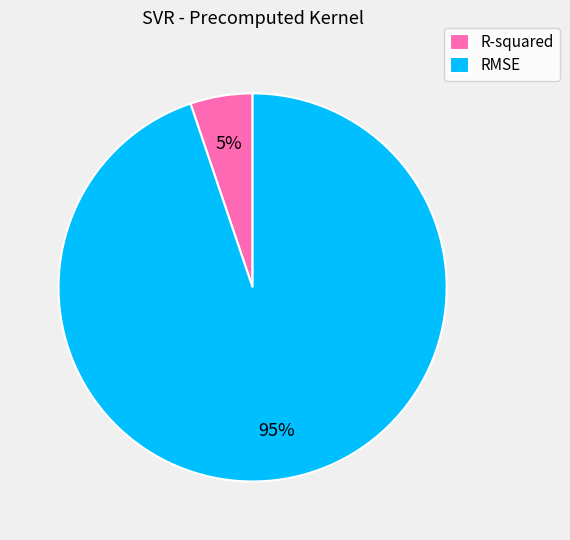

To the nearest percent, what is the combined percentage of RMSE and R-squared?

100%